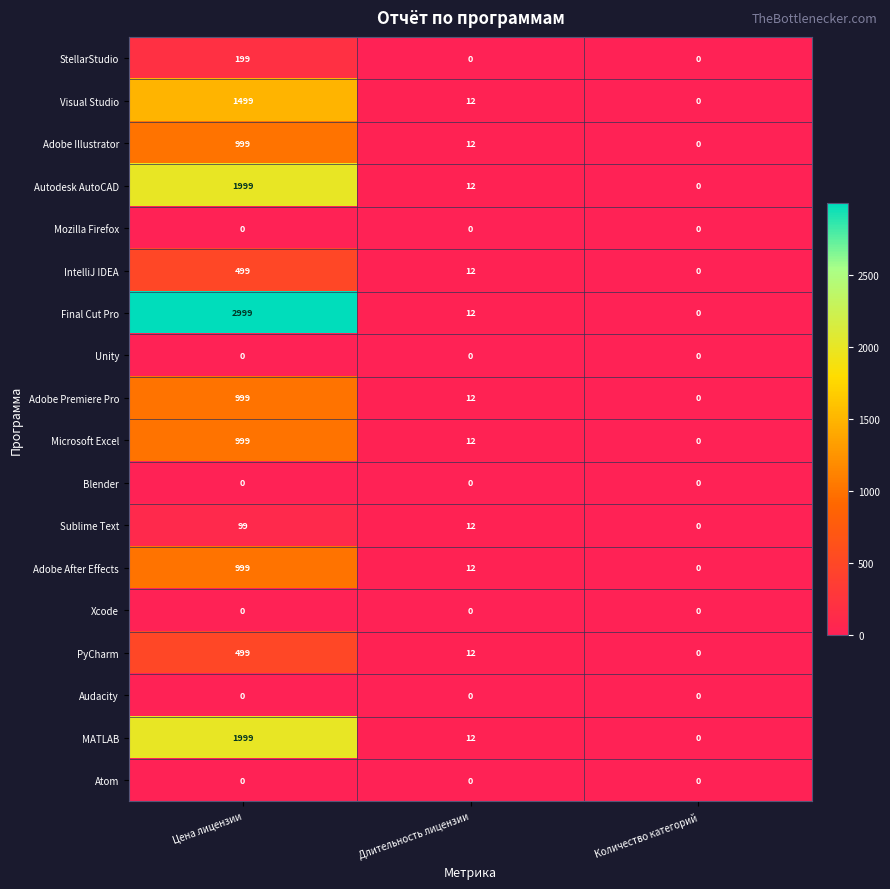

List the labels in order of Autodesk AutoCAD value, largest first.

Цена лицензии, Длительность лицензии, Количество категорий